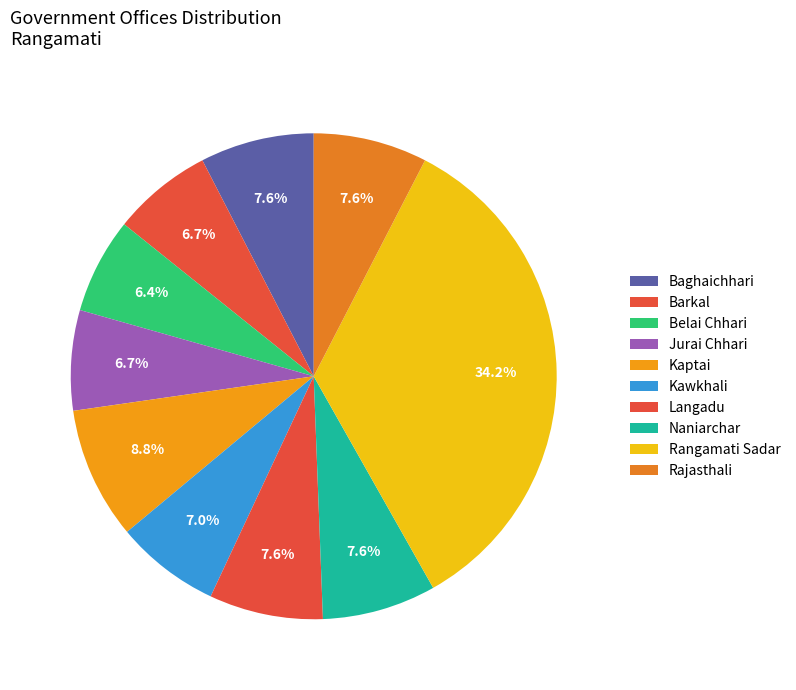

Combined, do Kawkhali and Baghaichhari account for over 50%?

No